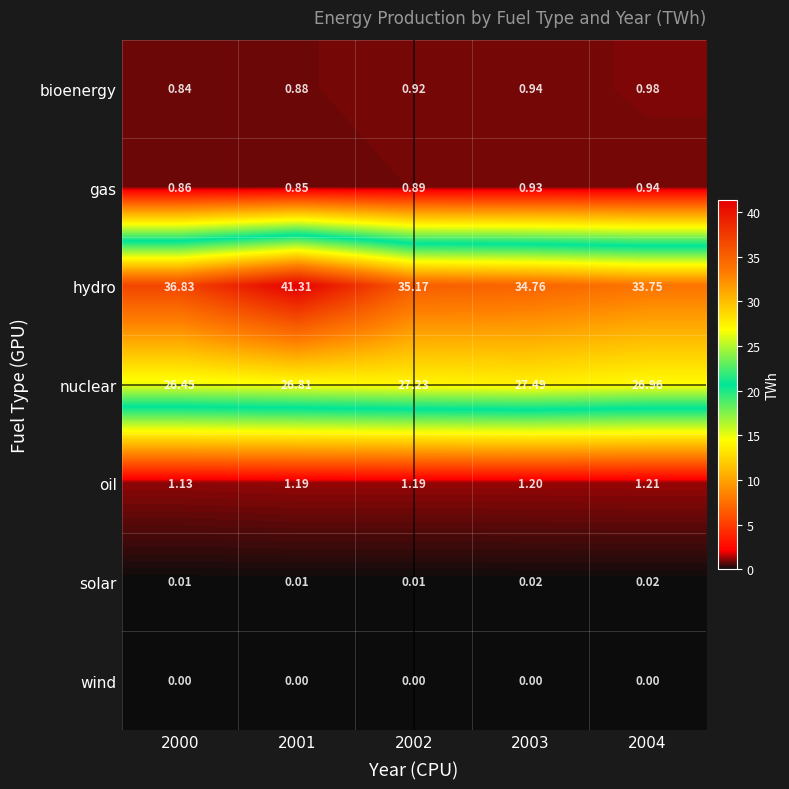

List the series in order of their peak value, lowest first.

wind, solar, gas, bioenergy, oil, nuclear, hydro